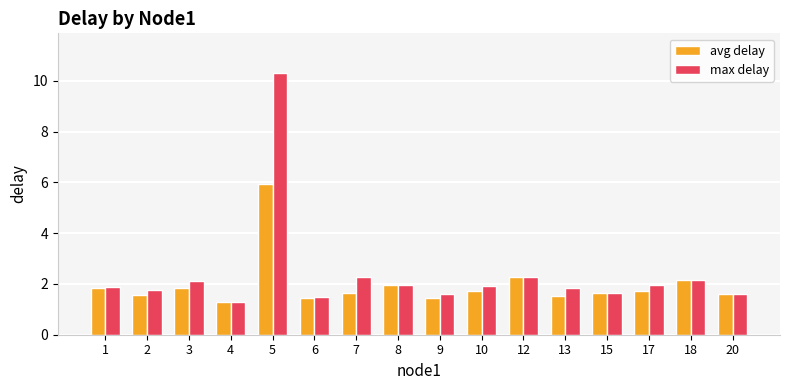

Which series has the largest range (max minus min)?

max delay